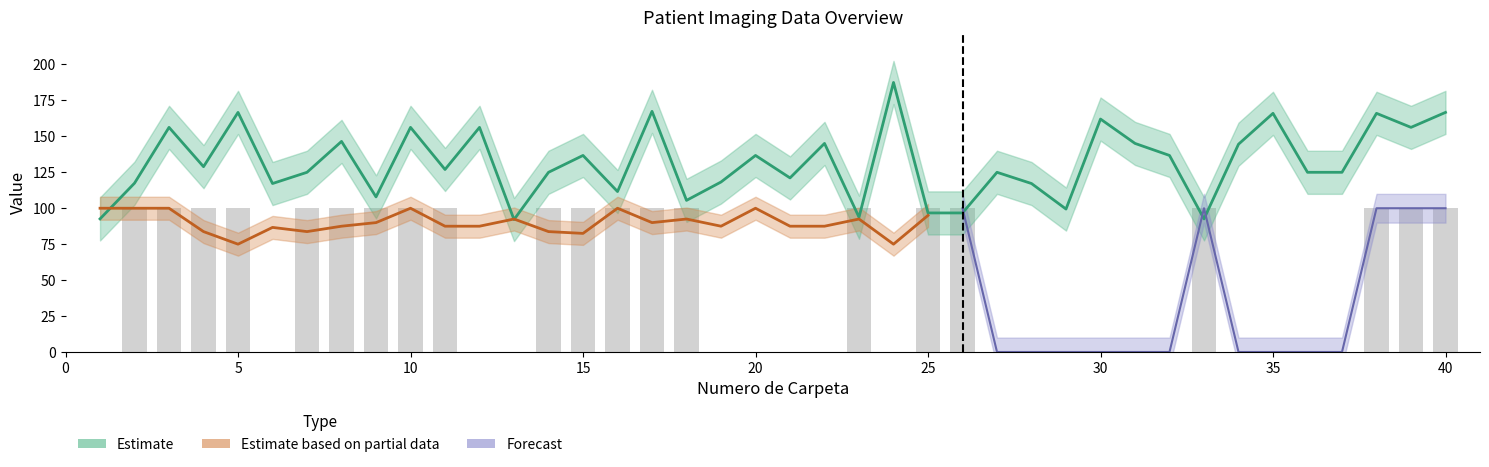

Reading left to right, transcribe all the data shown in this chart.

PixelSpacing_1: 92.6	117.4	156.2	128.9	166.7	117.2	125.0	146.5	107.9	156.2	127.0	156.2	92.1	125.0	136.7	111.6	167.4	105.5	118.2	136.7	121.1	145.1	93.8	187.5	96.7	96.7	125.0	117.2	99.4	162.0	145.1	136.7	92.6	144.5	166.0	125.0	125.0	166.0	156.2	166.7
Status: 0.0	100.0	100.0	100.0	100.0	0.0	100.0	100.0	100.0	100.0	100.0	0.0	0.0	100.0	100.0	100.0	100.0	100.0	0.0	0.0	0.0	0.0	100.0	0.0	100.0	100.0	0.0	0.0	0.0	0.0	0.0	0.0	100.0	0.0	0.0	0.0	0.0	100.0	100.0	100.0